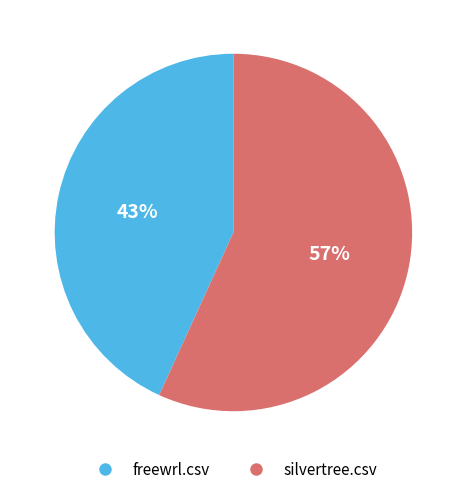

What is the smallest slice in the pie chart?

freewrl.csv